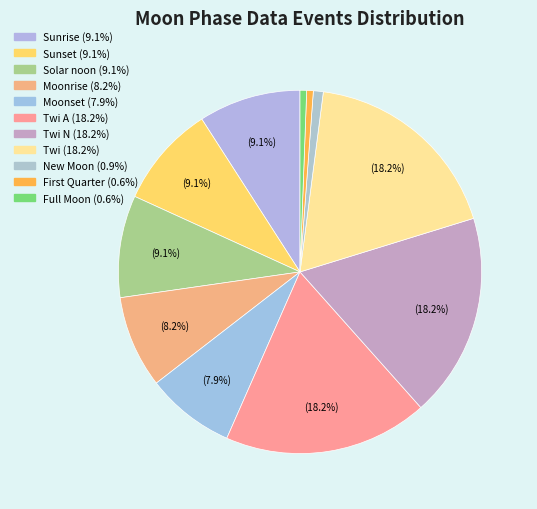

How many slices are in this pie chart?

11